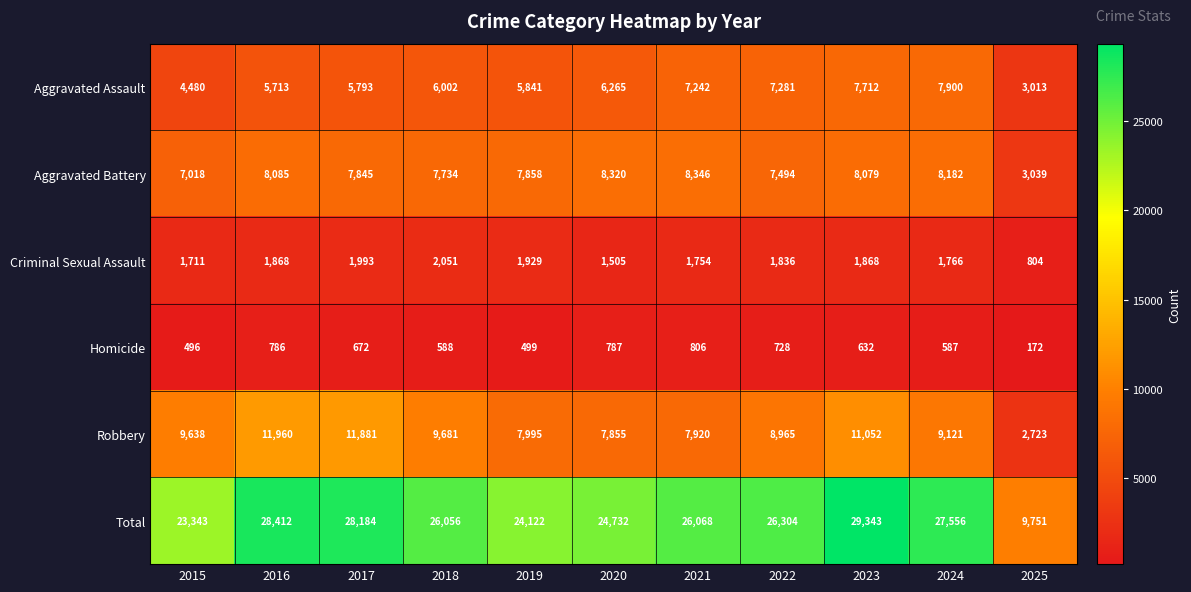

Is it true that Robbery equals 7855 at 2020?

True